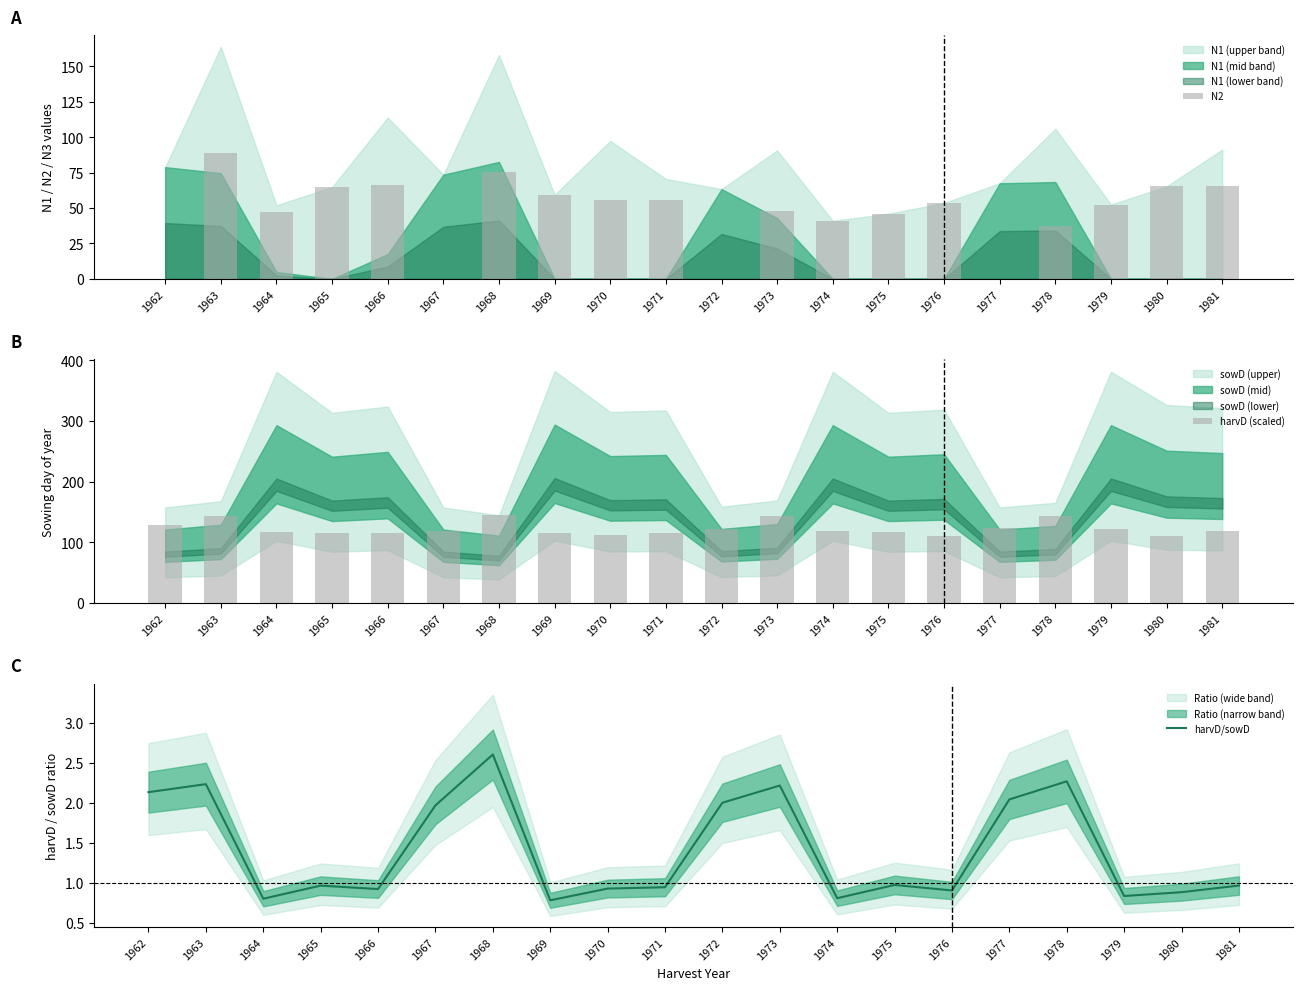

What is the lowest value of the harvD/sowD series?

0.8